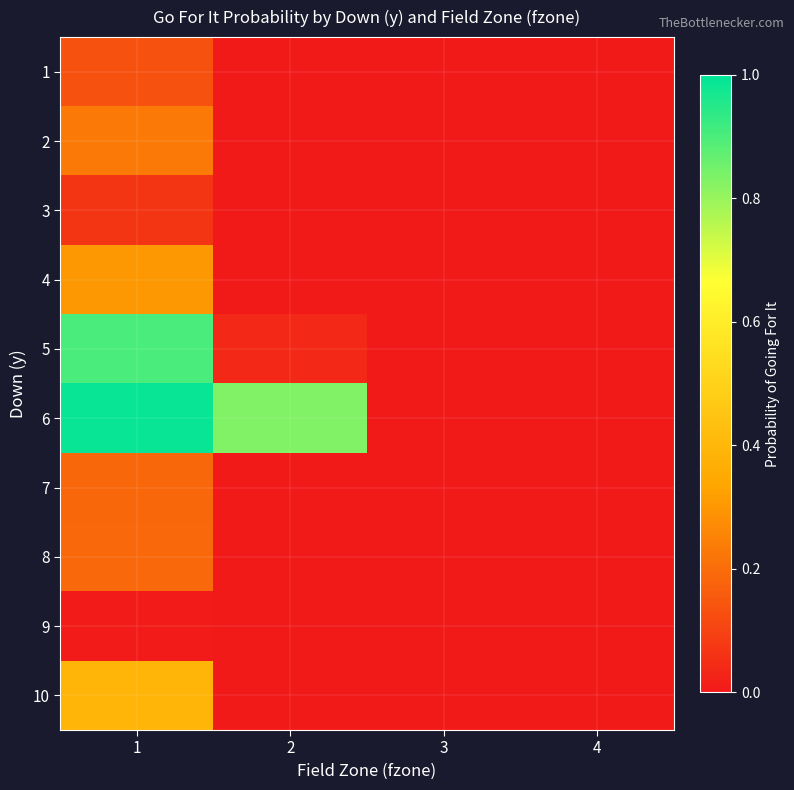

Count the number of data series in this chart.

10